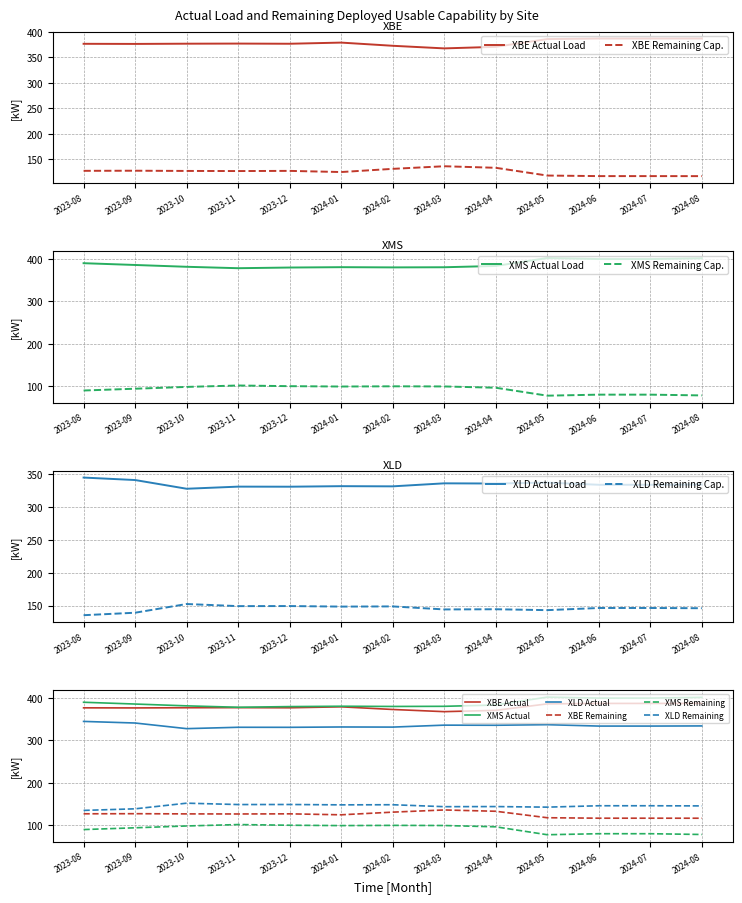

The XMS_Remaining series shows 137.0 at 2023-09. True or false?

False